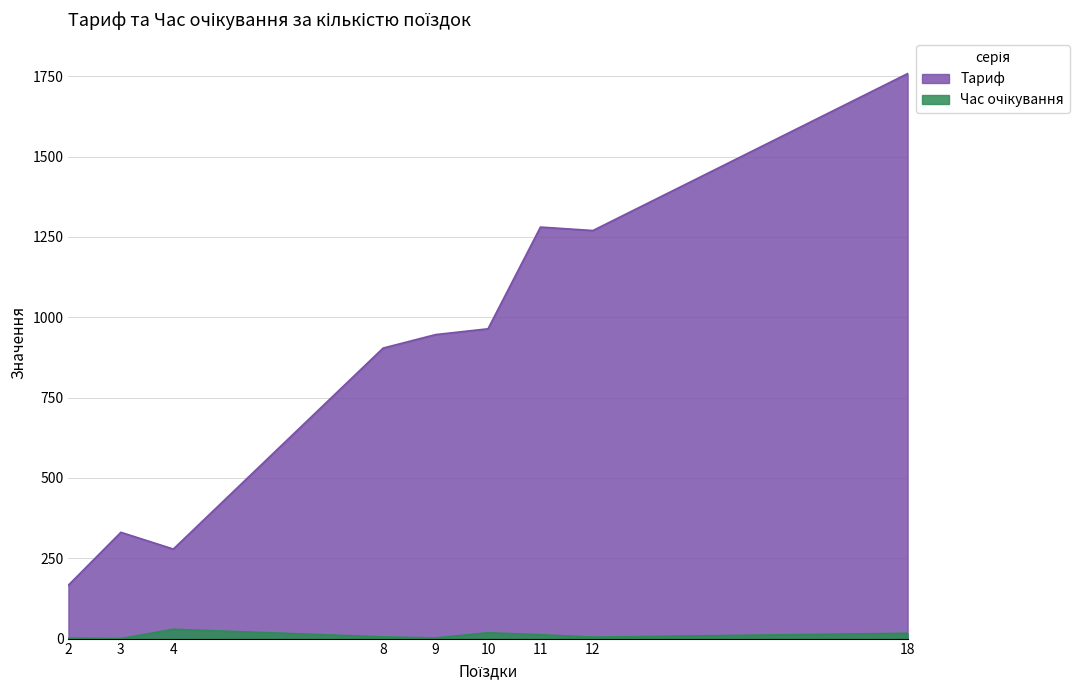

At which category does Тариф reach its first local peak?

3